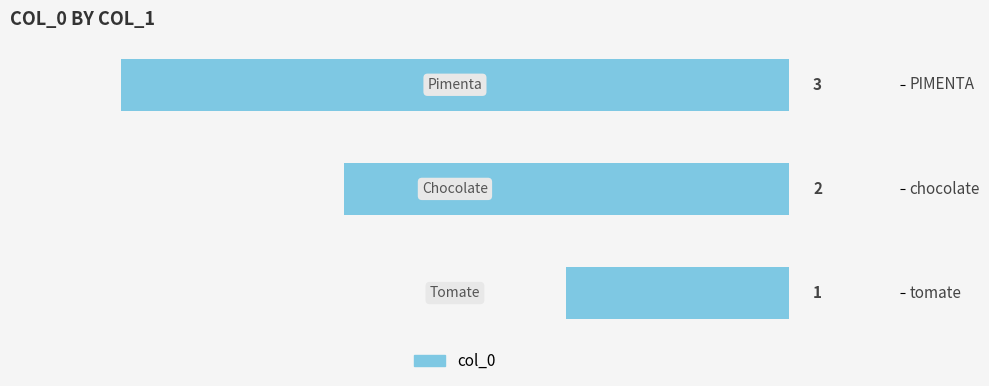

Rank the categories by value from highest to lowest.

PIMENTA, chocolate, tomate